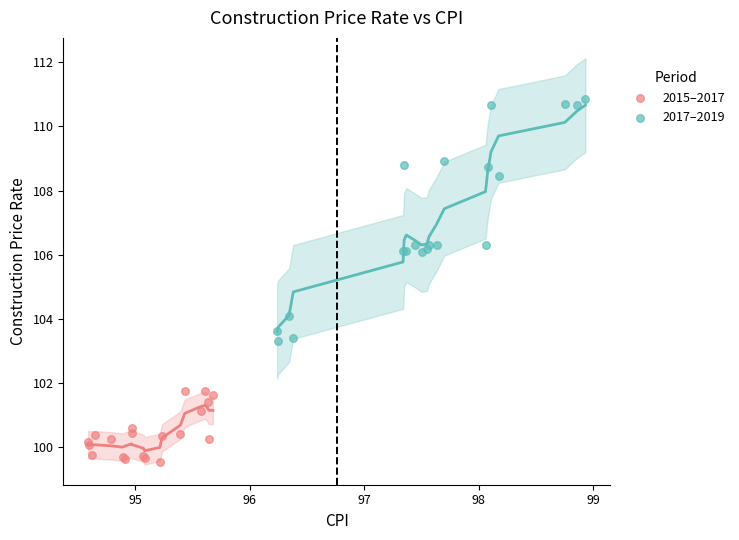

What are all the series names shown in the legend?

2015–2017, 2017–2019